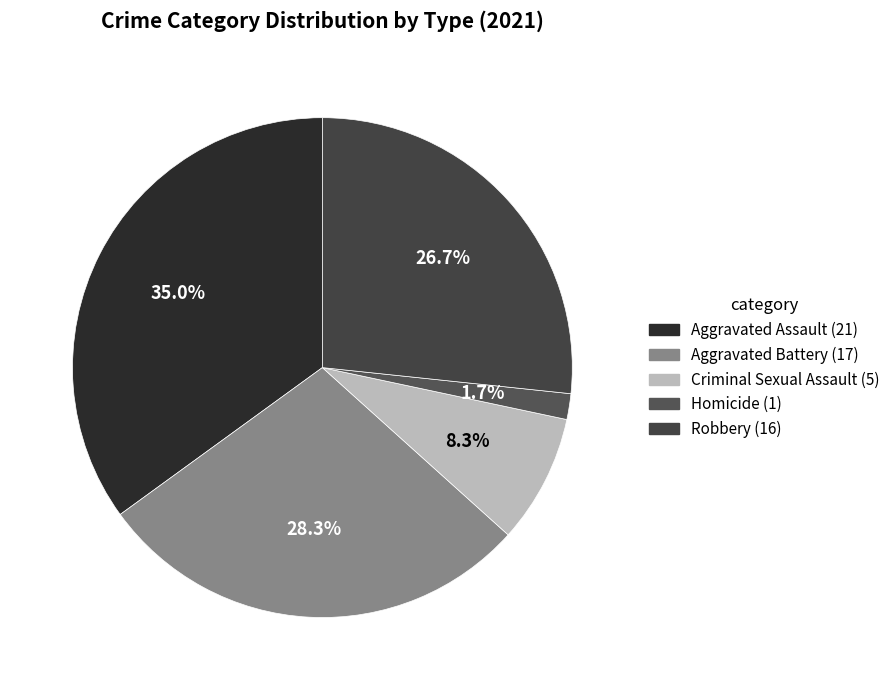

To the nearest percent, what is the difference between the largest and smallest slice percentages?

33%